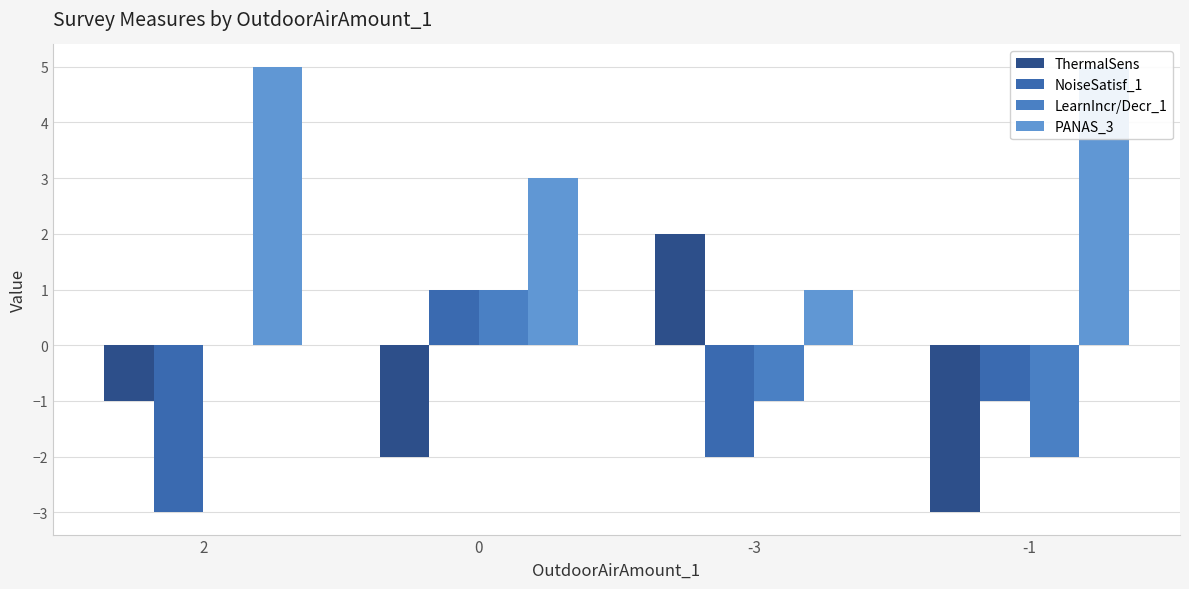

What is the minimum value for PANAS_3?

1